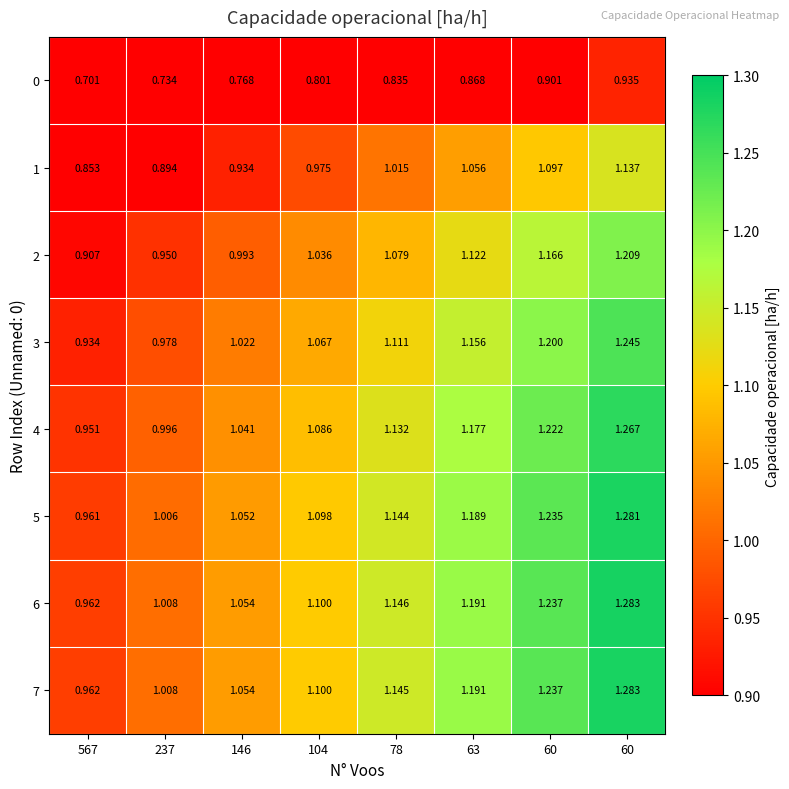

How many values in the 3 series are below 1?

2